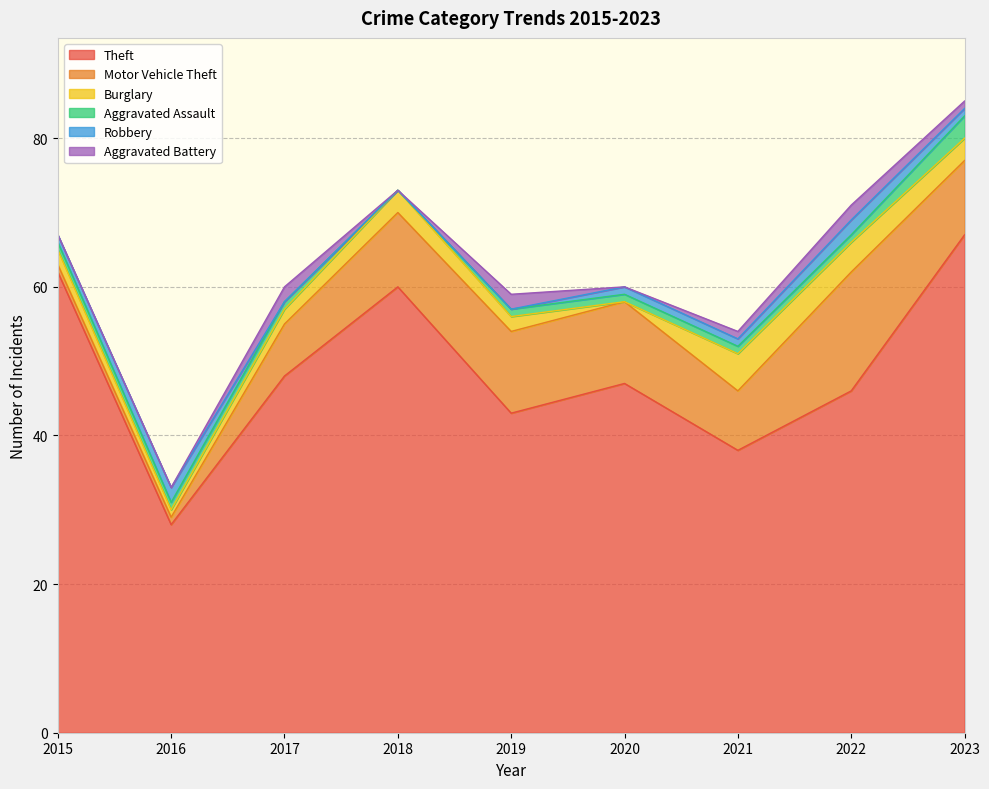

How many categories are shown in the chart?

9